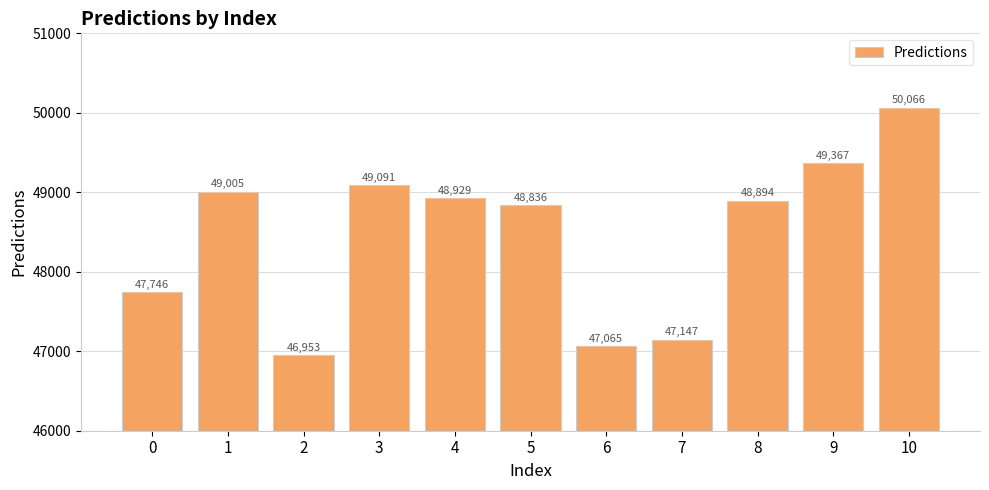

Which category has the lowest value across all series?

2